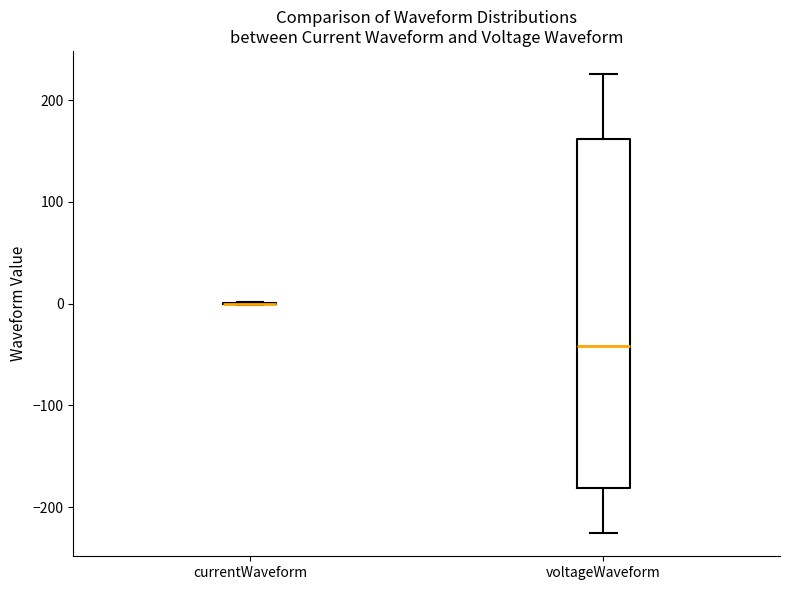

Reading left to right, read every box against the y-axis: the position of its median line, the range the box covers, and the ends of its whiskers. The values are not printed on the chart, so give them approximately, as read against the axis.

currentWaveform: box collapsed to a line at 0, whiskers 0 to 0
voltageWaveform: median -40, box -180 to 160, whiskers -230 to 230